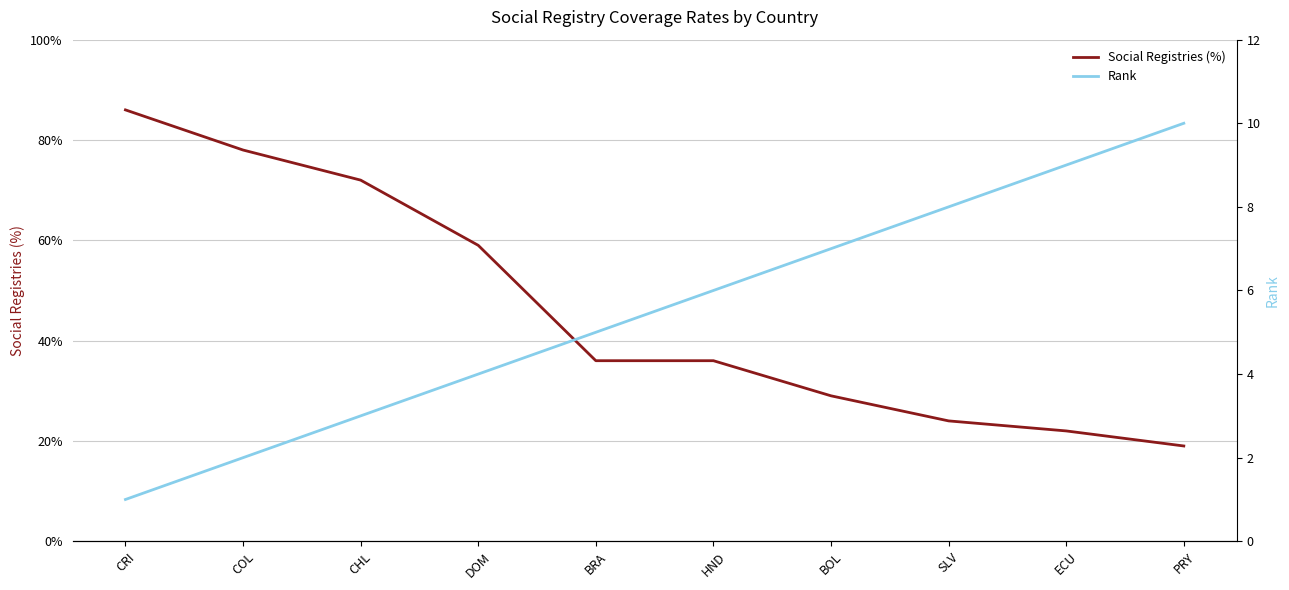

Which series changed the most between CRI and BRA?

Social Registries (%)